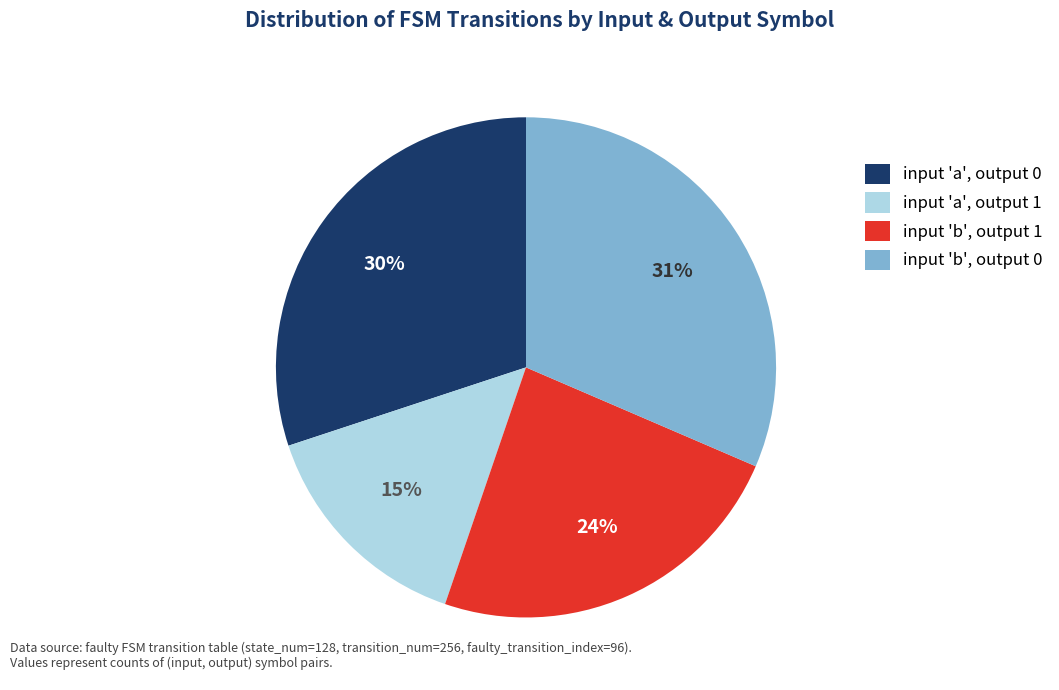

What is the smallest slice in the pie chart?

input 'a', output 1